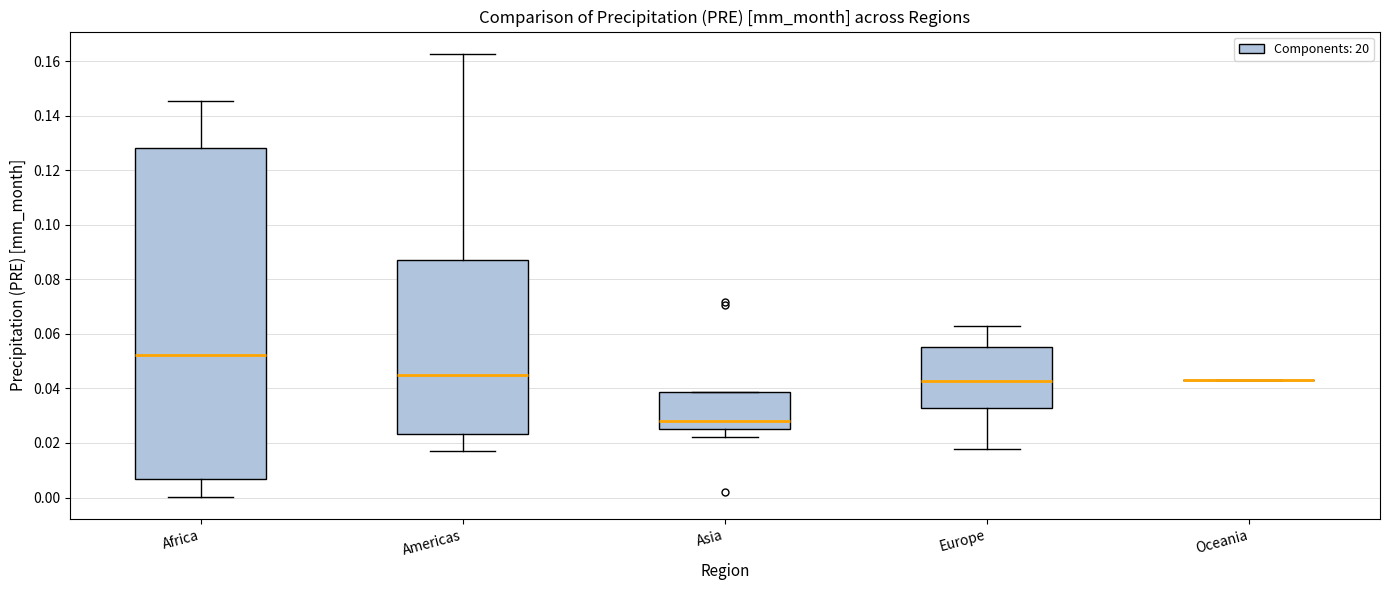

Reading left to right, read every box against the y-axis: the position of its median line, the range the box covers, and the ends of its whiskers. The values are not printed on the chart, so give them approximately, as read against the axis.

Africa: median 0.052, box 0.006 to 0.128, whiskers 0.000 to 0.146
Americas: median 0.044, box 0.024 to 0.088, whiskers 0.018 to 0.162
Asia: median 0.028, box 0.026 to 0.038, whiskers 0.022 to 0.038
Europe: median 0.042, box 0.032 to 0.056, whiskers 0.018 to 0.062
Oceania: box collapsed to a line at 0.044, whiskers 0.044 to 0.044